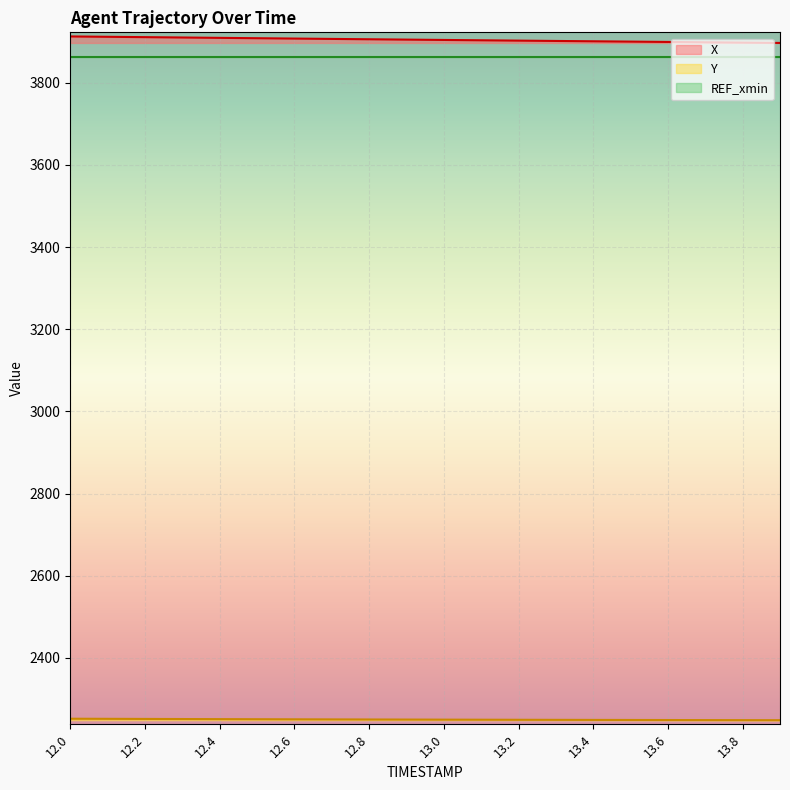

What is the maximum value for X?

3913.0